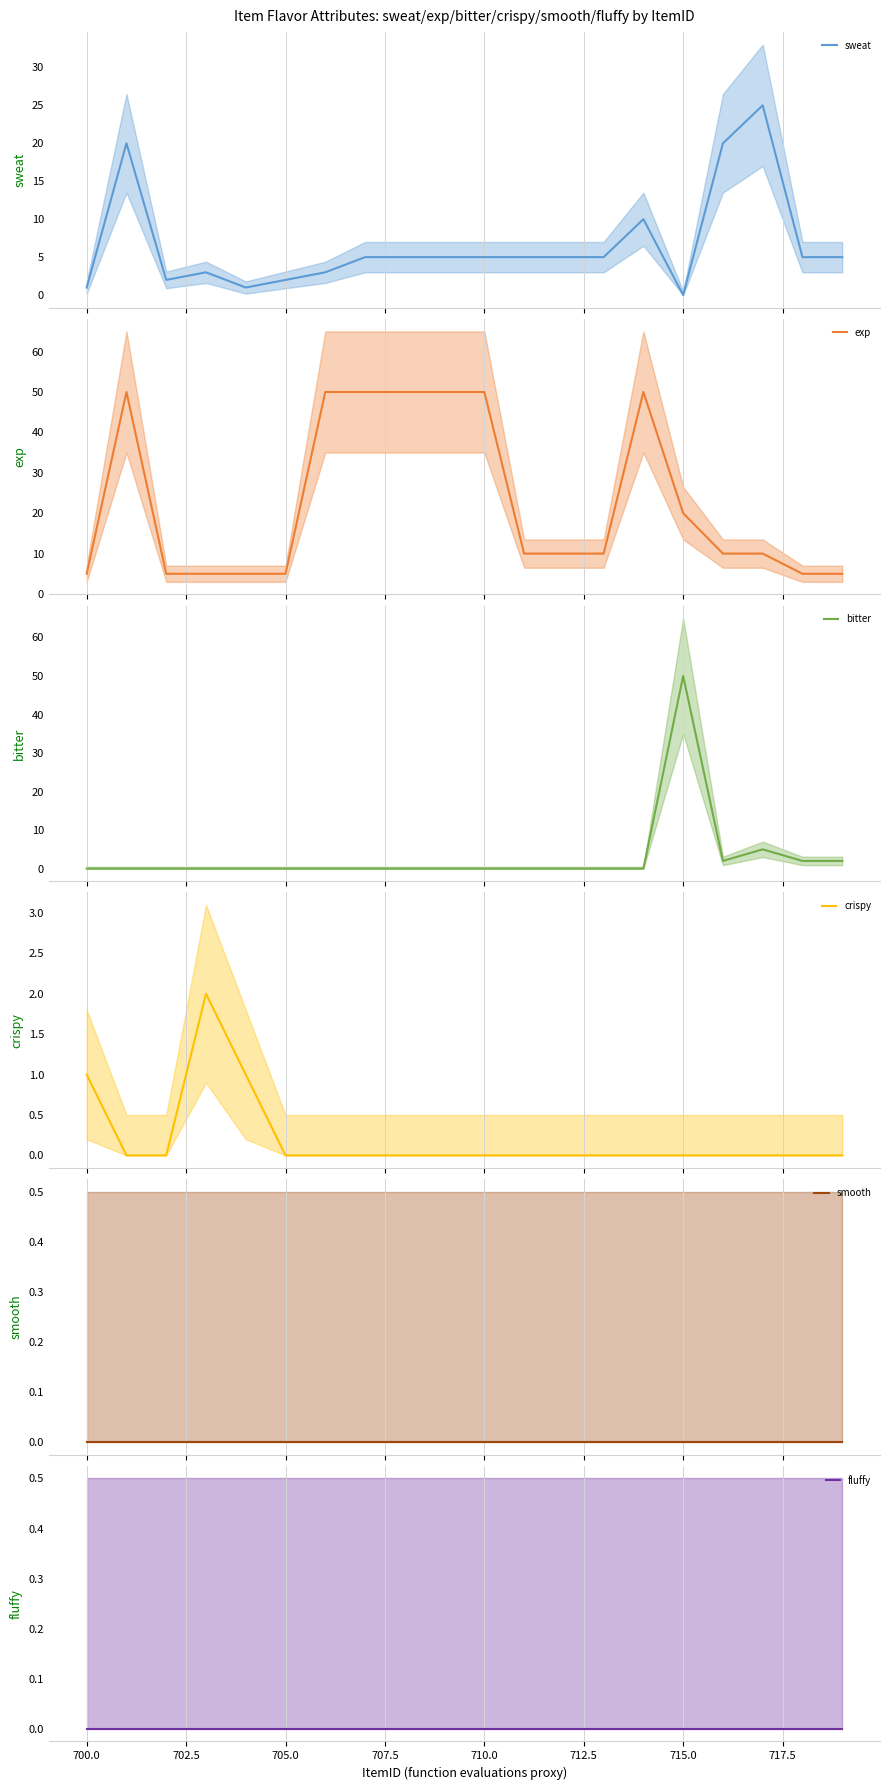

True or false: crispy and bitter cross at least once.

False